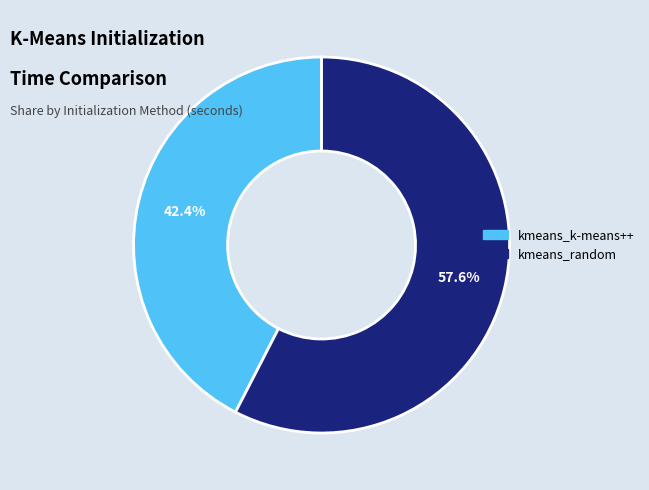

True or false: kmeans_random accounts for 58% of the total.

True